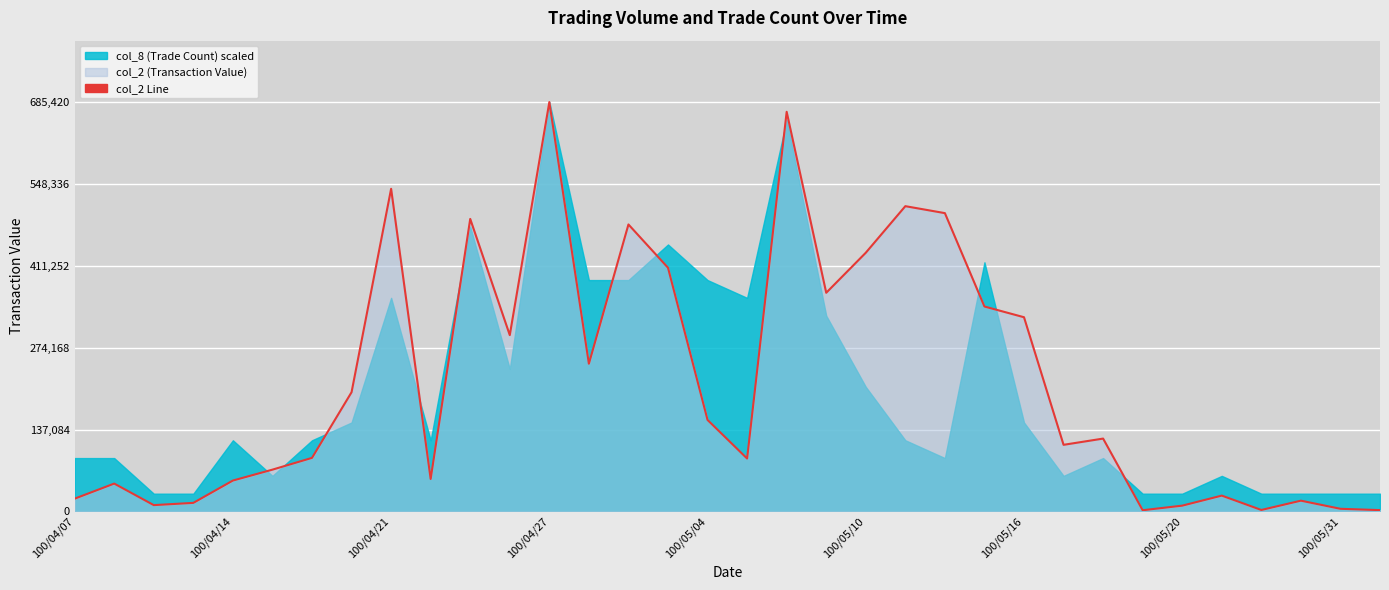

Read the value at 19.

366160